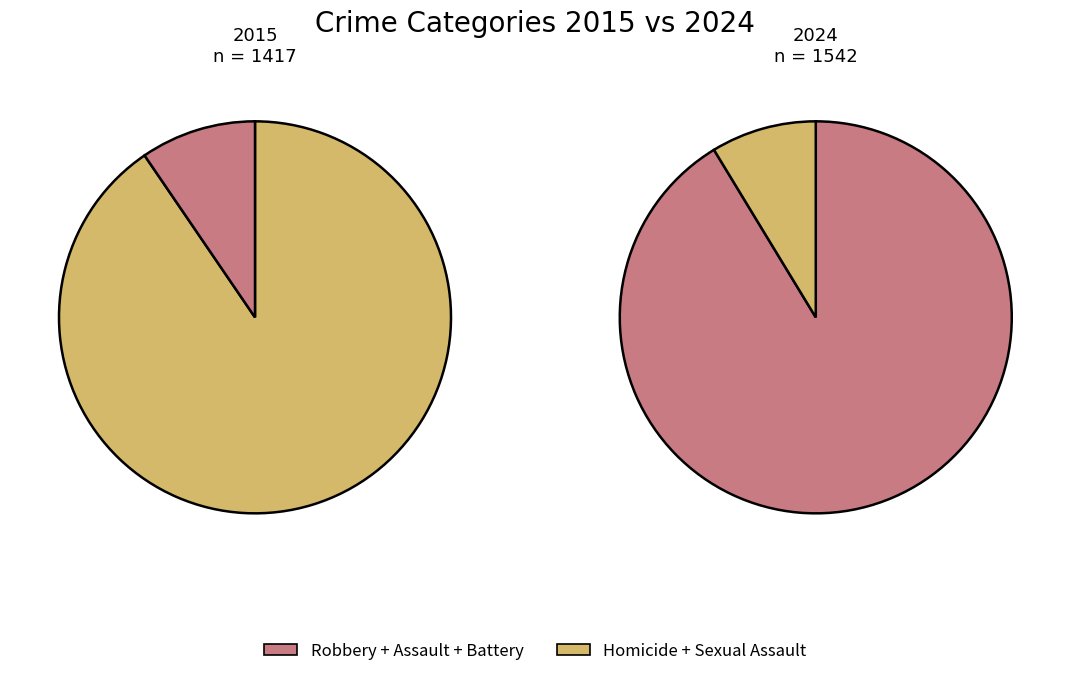

Which series has the largest range (max minus min)?

2015